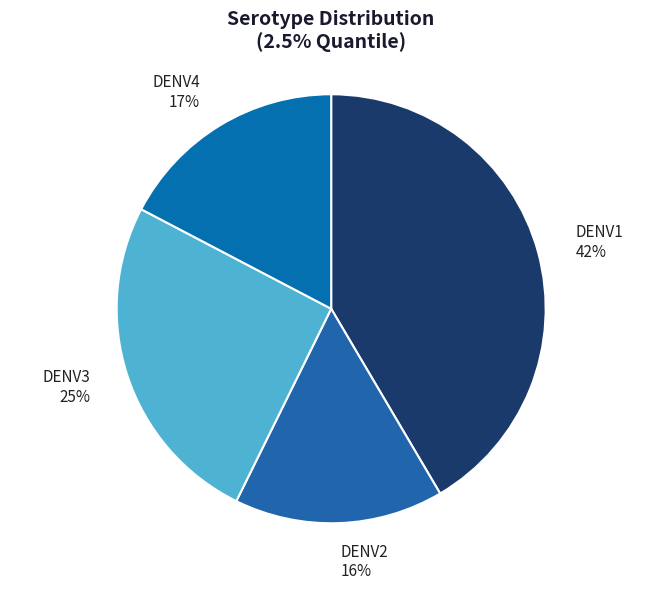

What percentage is the DENV4 slice, to the nearest percent?

17%